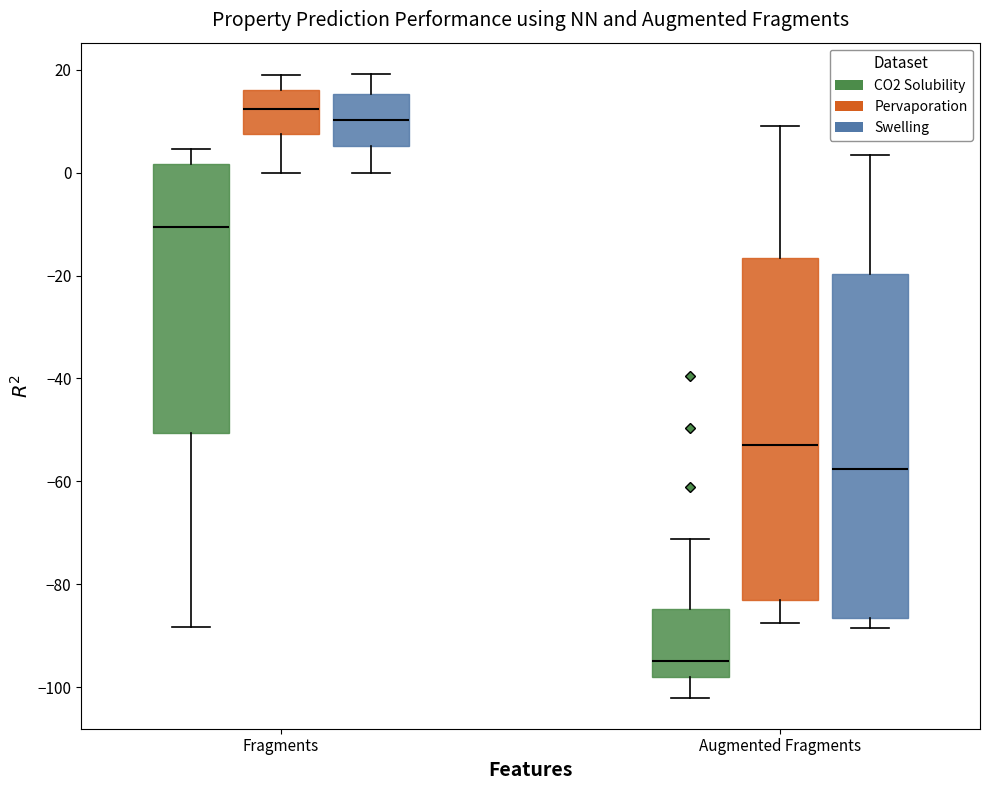

Reading left to right, read every box against the y-axis: the position of its median line, the range the box covers, and the ends of its whiskers. The values are not printed on the chart, so give them approximately, as read against the axis.

Fragments (CO2 Solubility): median -10, box -50 to 2, whiskers -88 to 4
Fragments (Pervaporation): median 12, box 8 to 16, whiskers 0 to 20
Fragments (Swelling): median 10, box 6 to 16, whiskers 0 to 20
Augmented Fragments (CO2 Solubility): median -94, box -98 to -84, whiskers -102 to -72
Augmented Fragments (Pervaporation): median -52, box -84 to -16, whiskers -88 to 10
Augmented Fragments (Swelling): median -58, box -86 to -20, whiskers -88 to 4